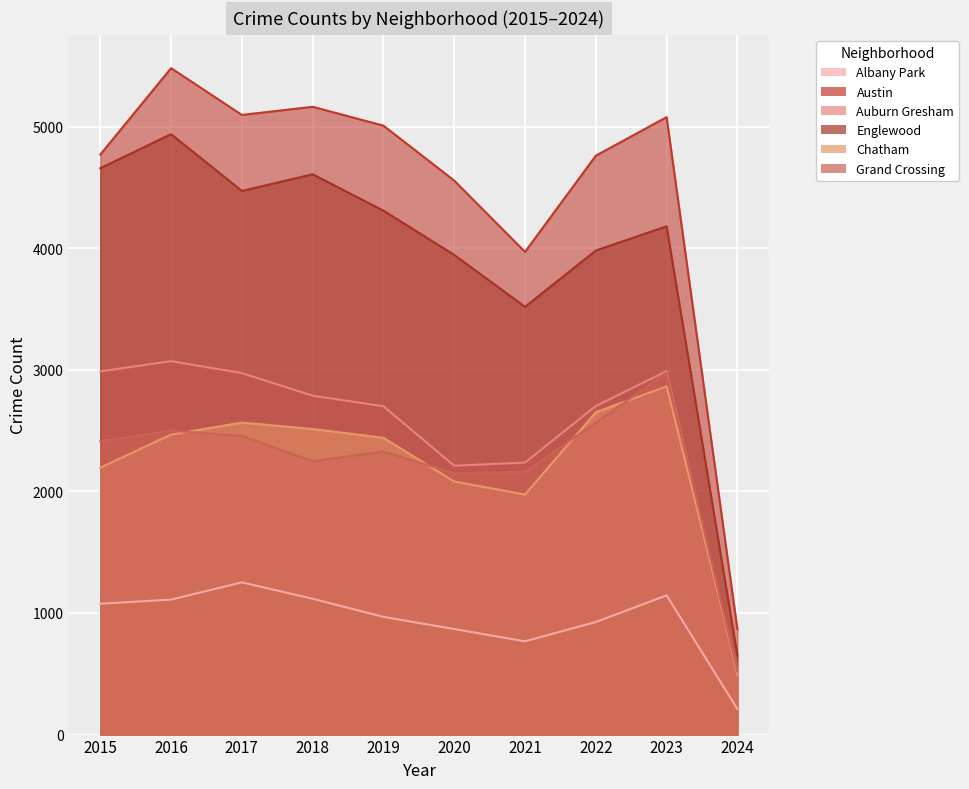

The Albany Park series shows 209 at 2020. True or false?

False